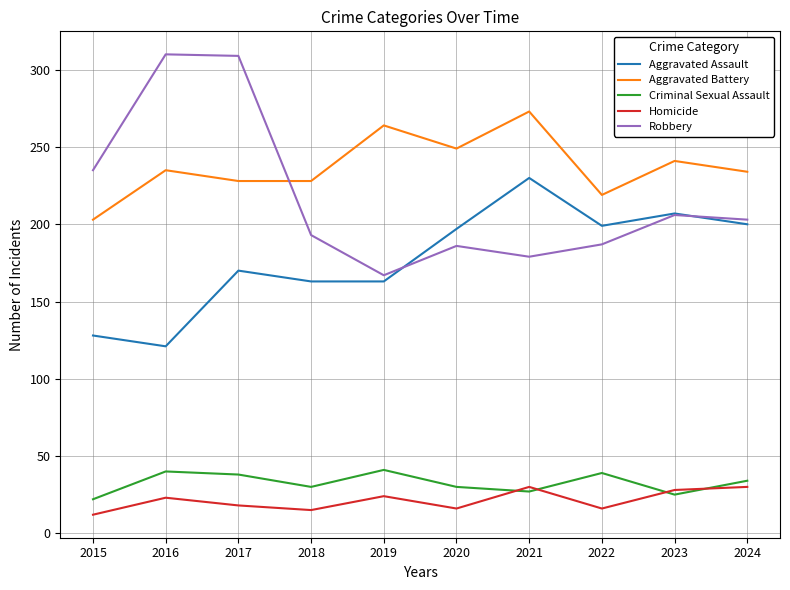

Which series has the largest range (max minus min)?

Robbery